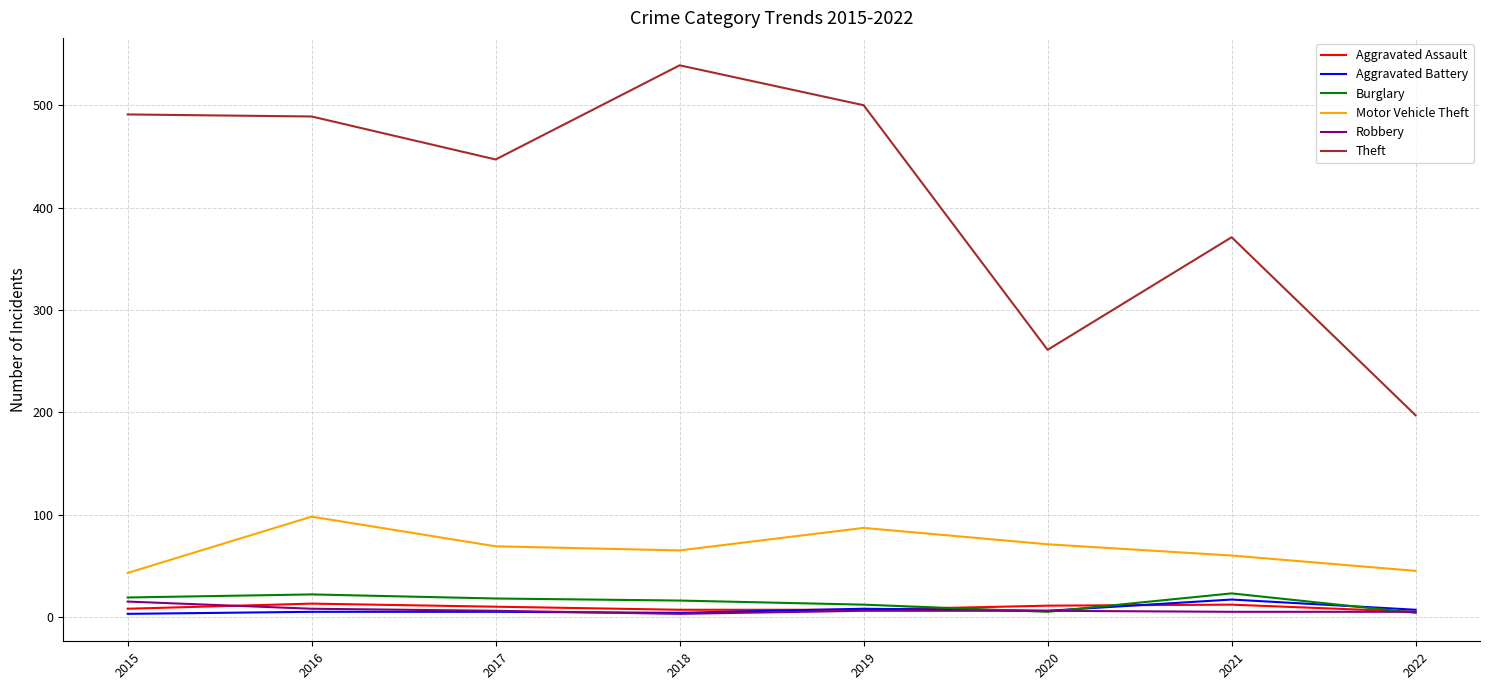

Which series changed the most between 2021 and 2022?

Theft